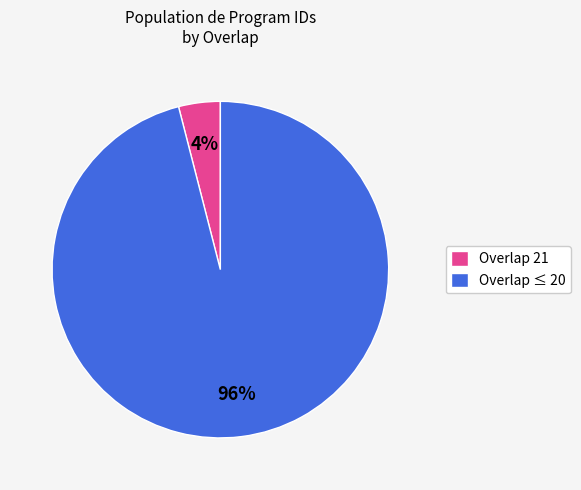

How many segments does this pie chart have?

2